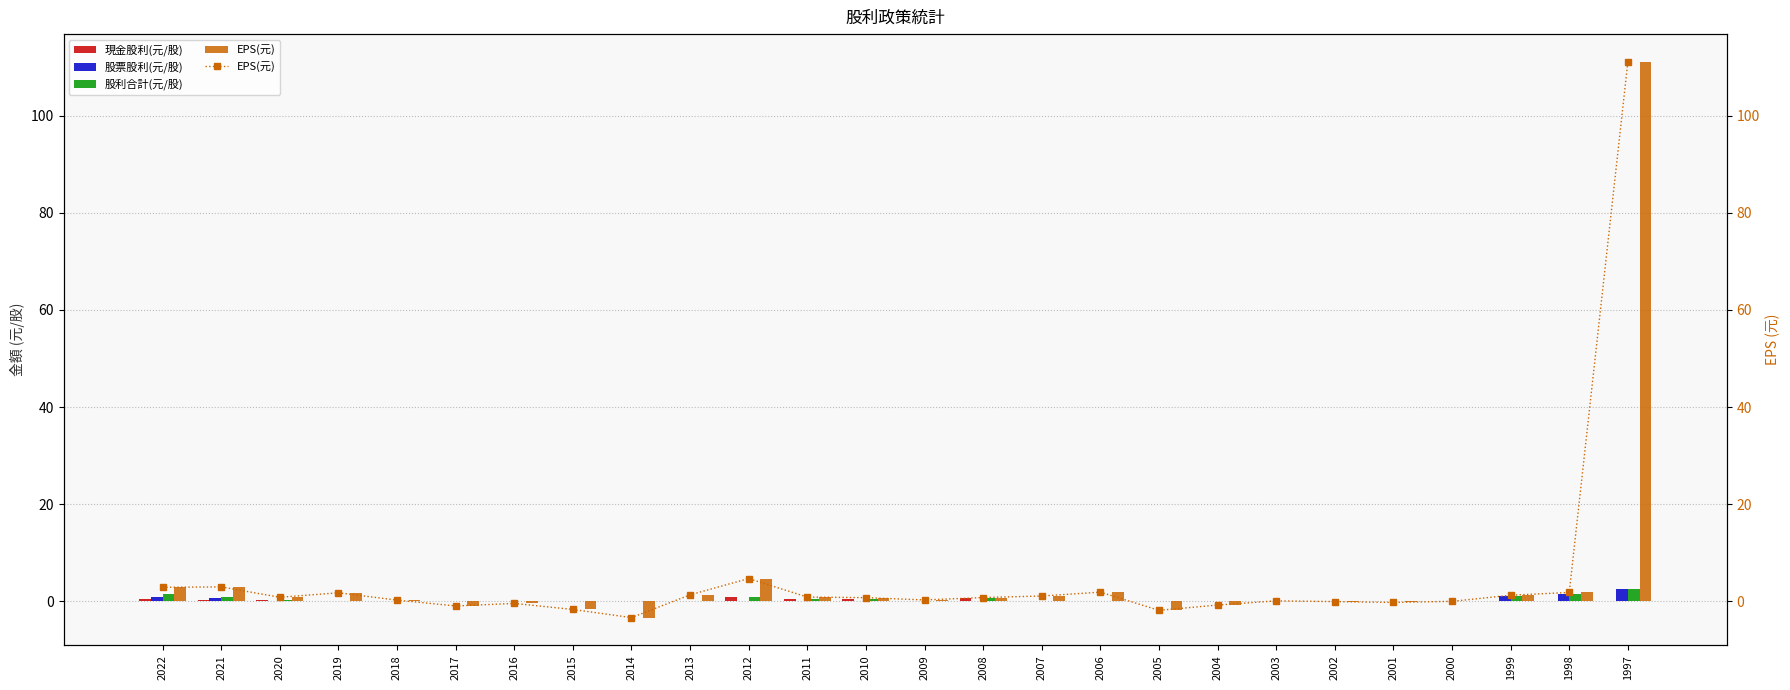

How many bars are there in each group?

4